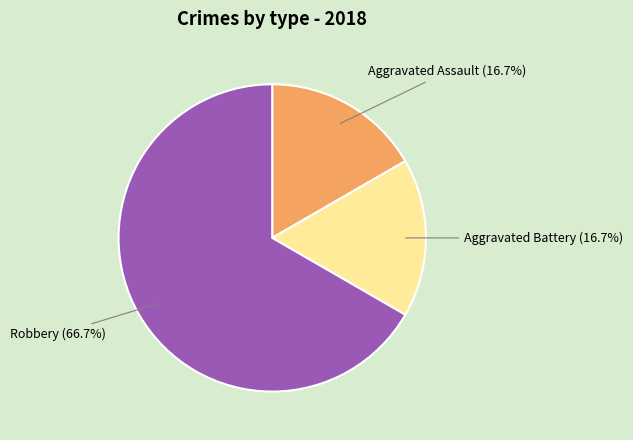

Is there any slice that represents more than half of the pie?

Yes